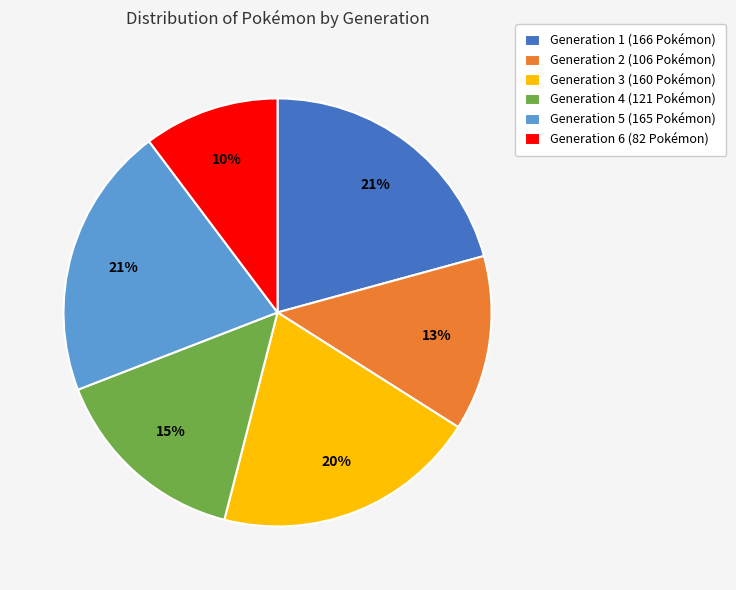

Is it true that Generation 2 is 13% of the pie?

True